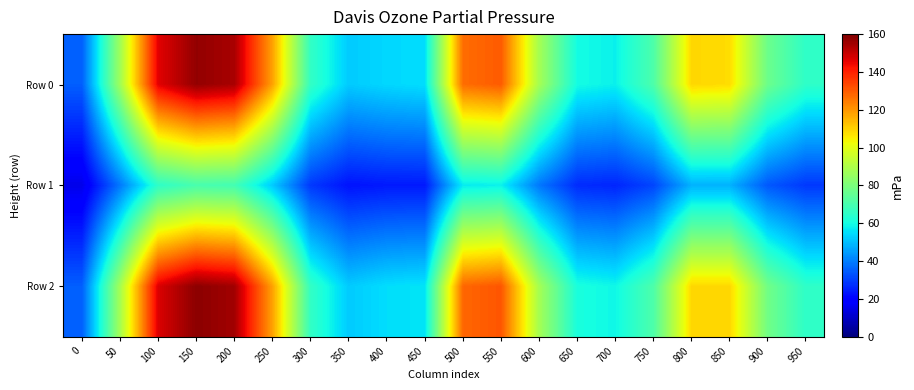

Count the number of data series in this chart.

3